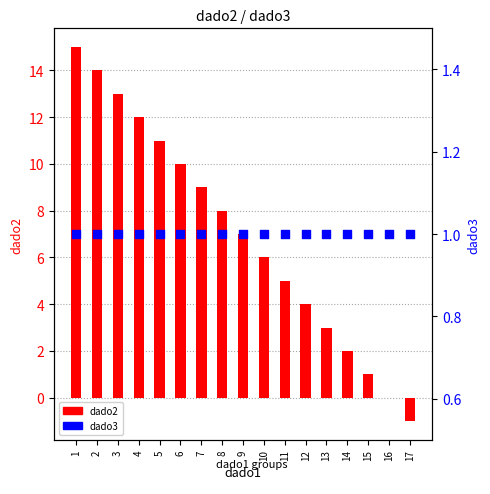

Which series reaches the maximum Y coordinate?

dado2